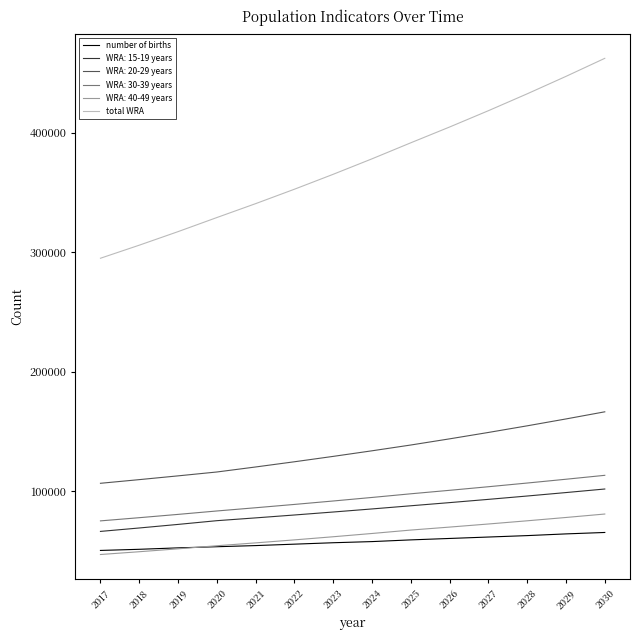

What is the sum of the number of births values at 2022 and 2023?

112387.7